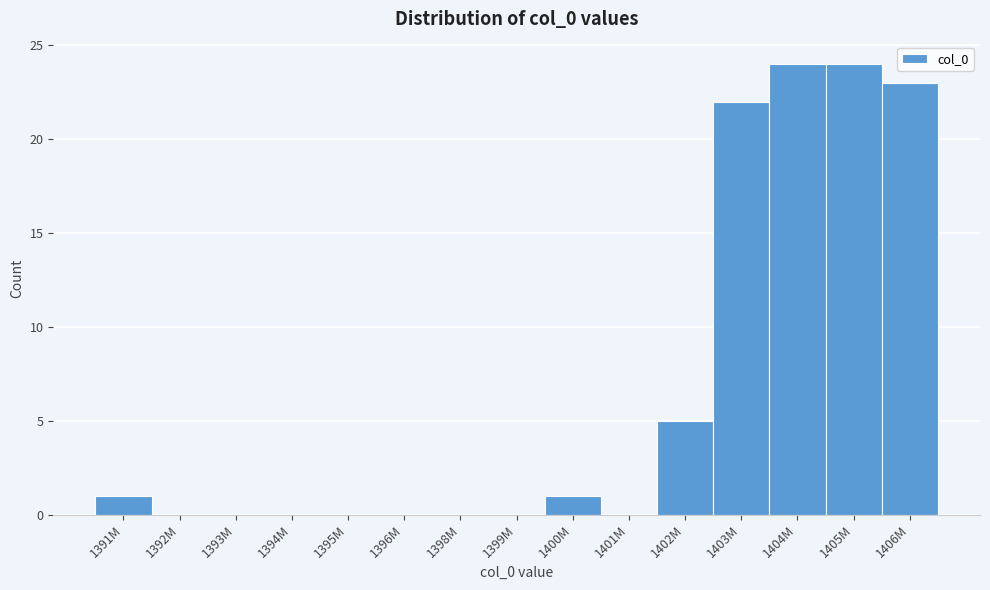

Reading left to right, what are all the values shown in this chart?

1391M=1	1392M=0	1393M=0	1394M=0	1395M=0	1396M=0	1398M=0	1399M=0	1400M=1	1401M=0	1402M=5	1403M=22	1404M=24	1405M=24	1406M=23